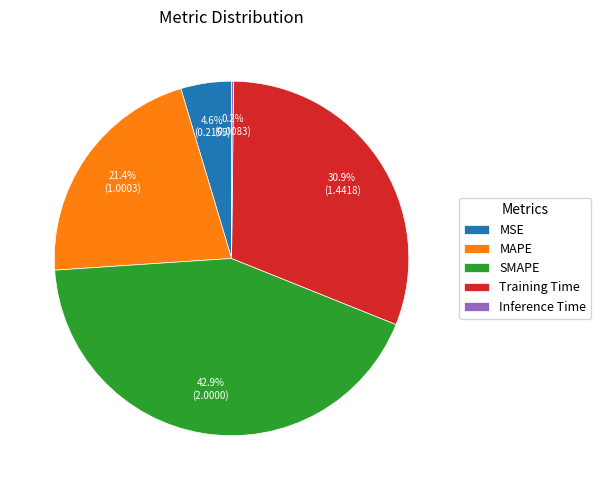

To the nearest percent, what is the difference between the largest and smallest slice percentages?

43%